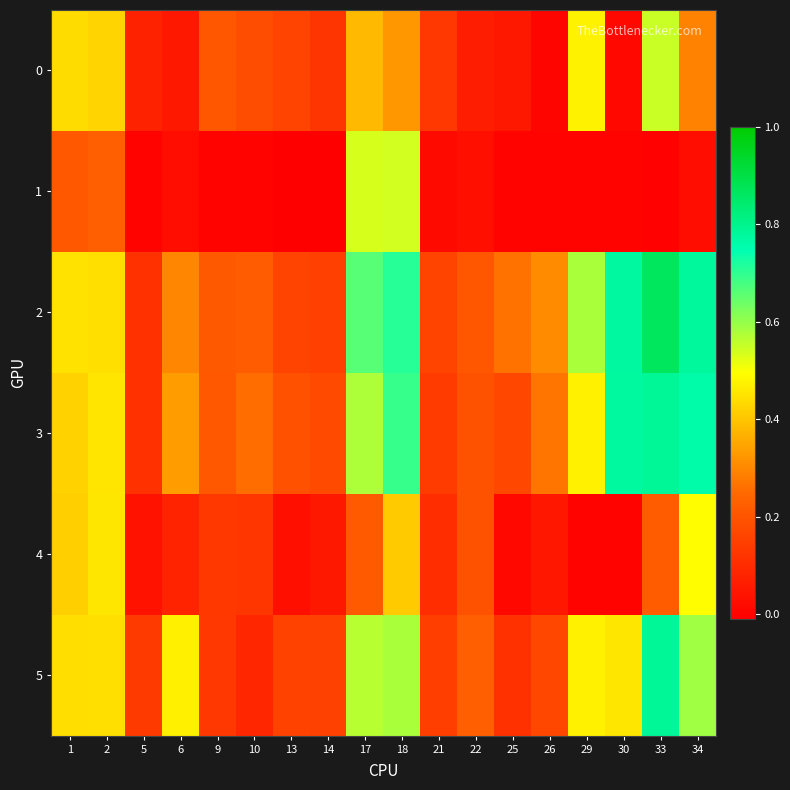

Rank the series by their maximum value, from highest to lowest.

2, 5, 3, 0, 1, 4